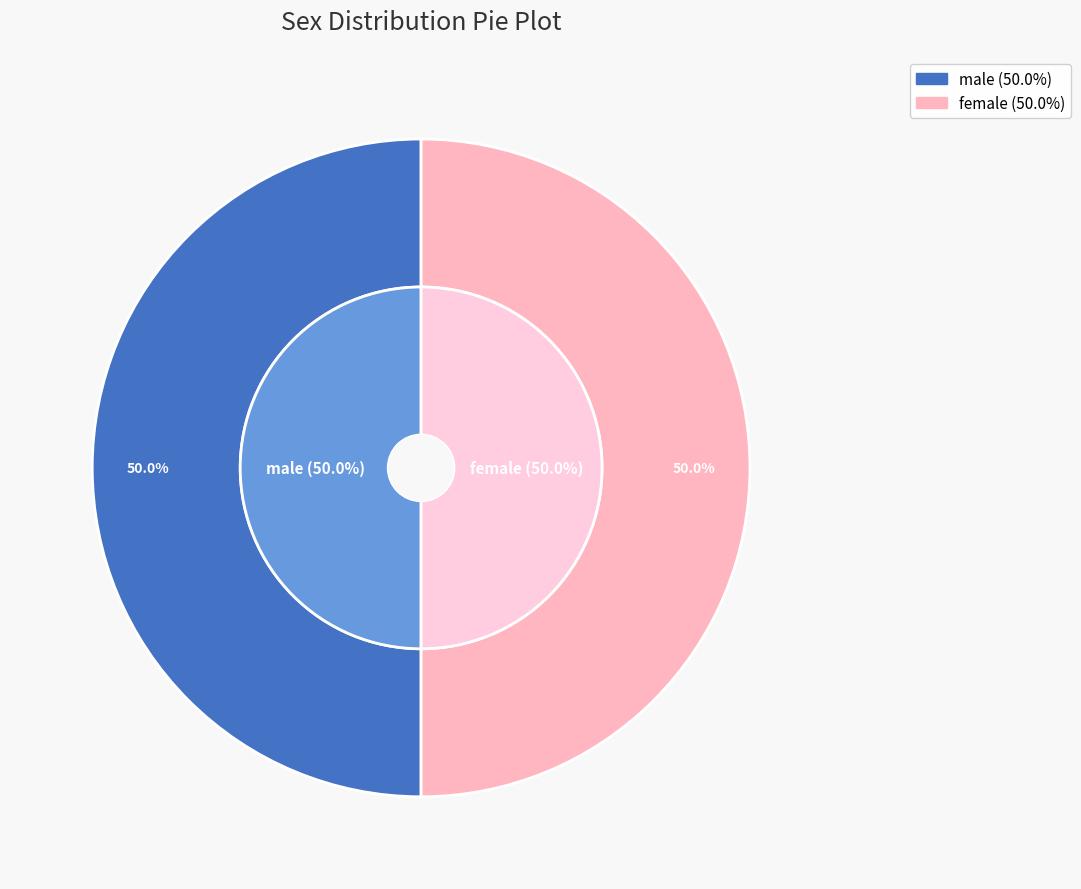

True or false: male accounts for 1% of the total.

False